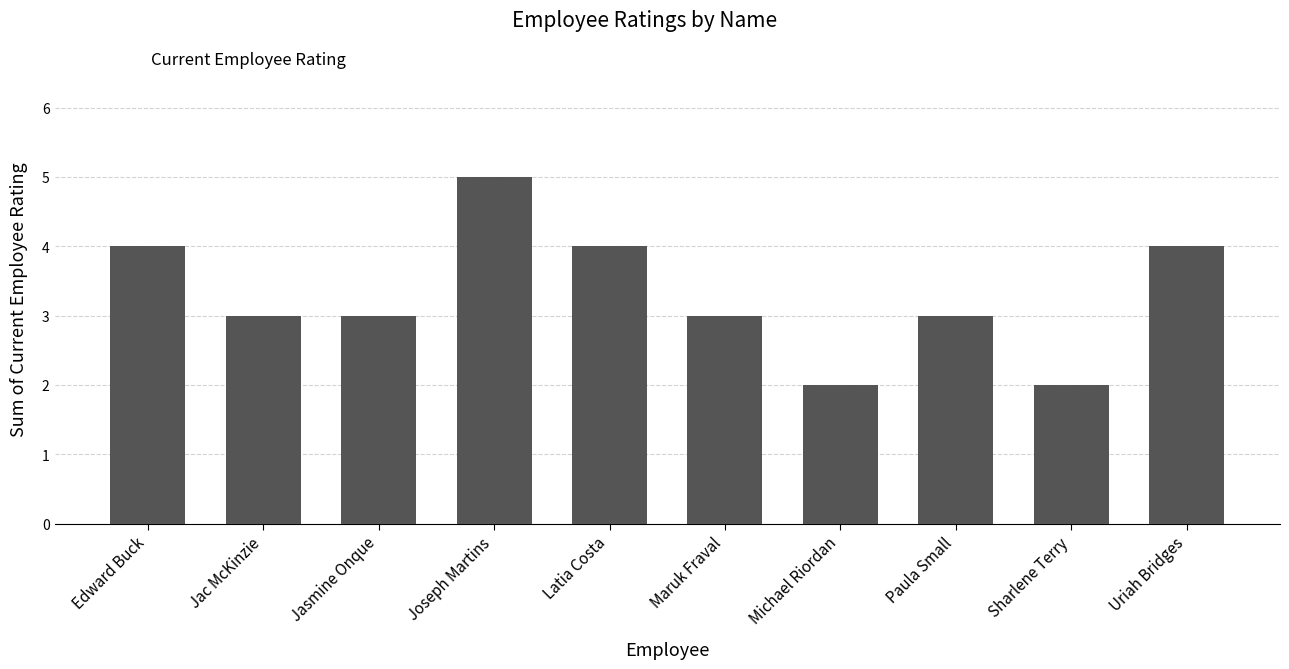

What position from the left is Uriah Bridges?

10